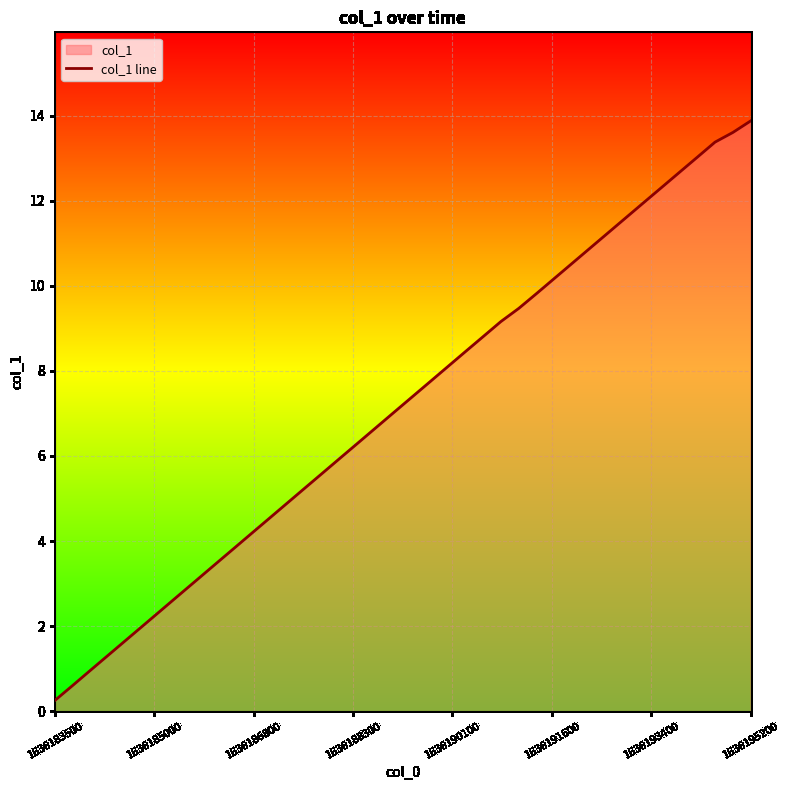

What is the sum of all values?

286.8